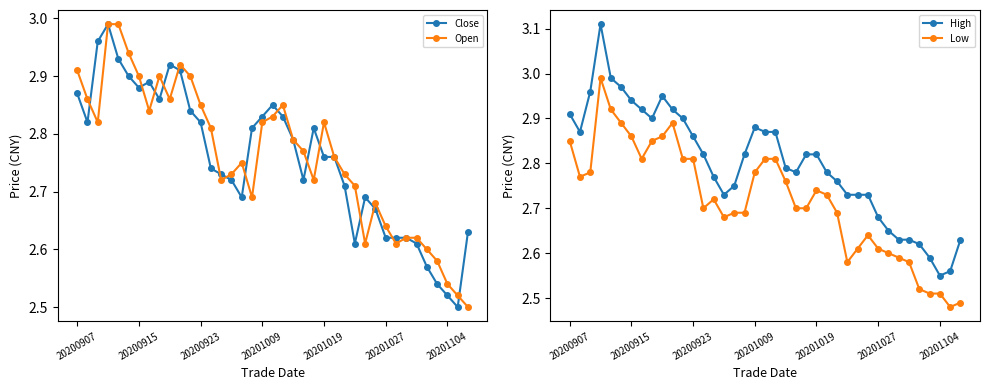

Is it true that Open equals 4.7 at 20201019?

False